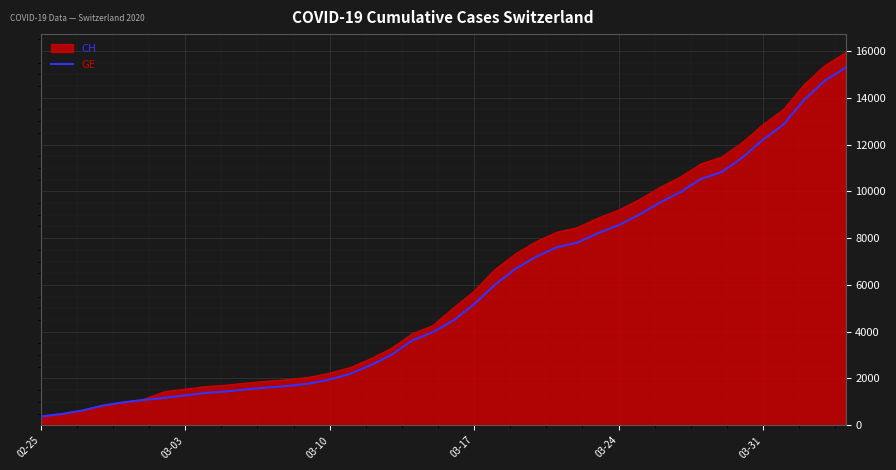

What is the maximum value shown in the chart?

15926